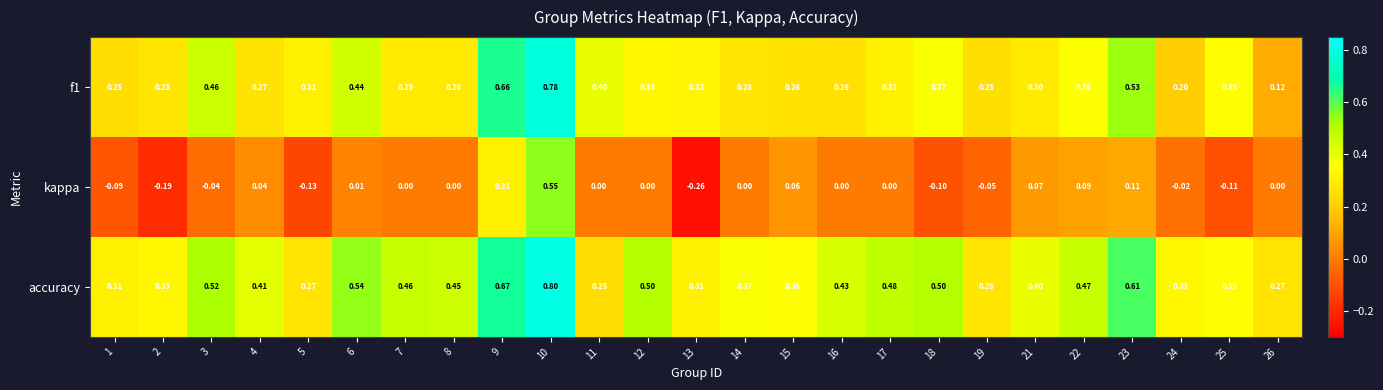

Which series changed the most between 19 and 22?

accuracy